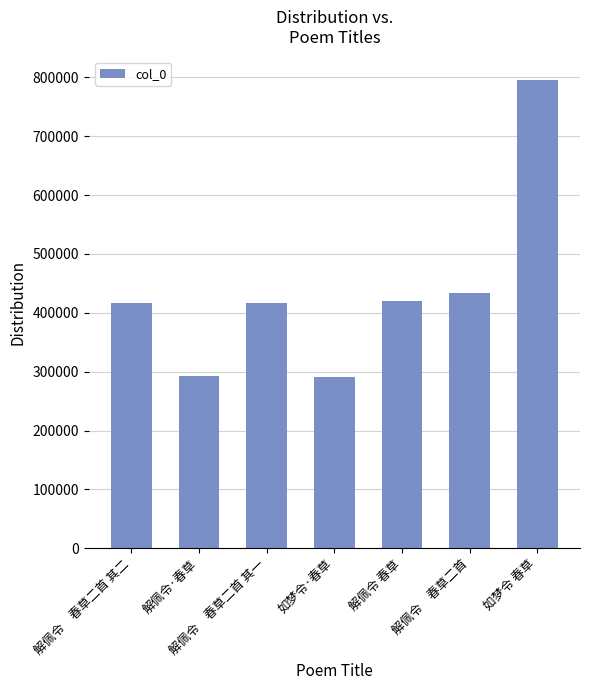

What is the label of the 3rd bar from the left?

解佩令　春草二首 其一